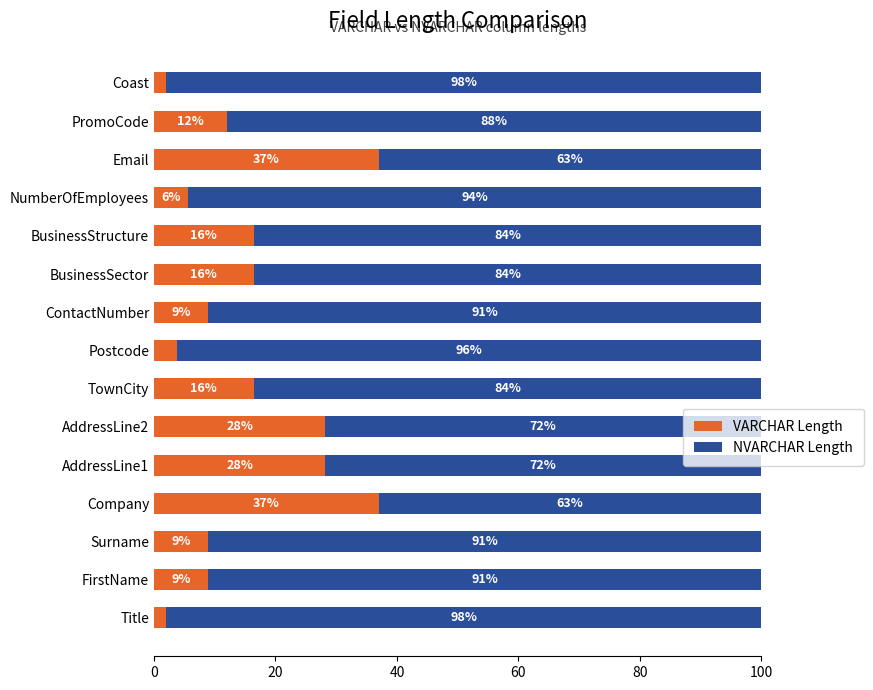

True or false: VARCHAR Length has a value of 5.4 at TownCity.

False